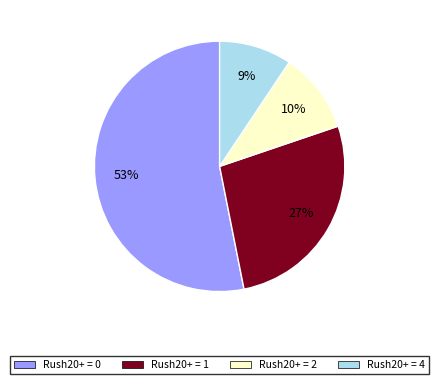

To the nearest percent, what is the difference between the Rush20+ = 0 and Rush20+ = 1 slice percentages?

26%